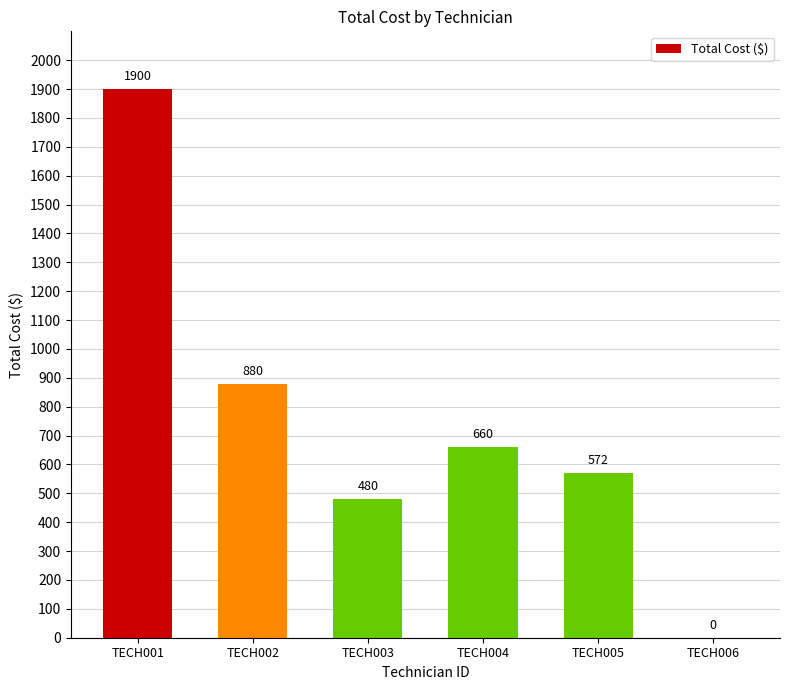

What is the greatest value displayed?

1900